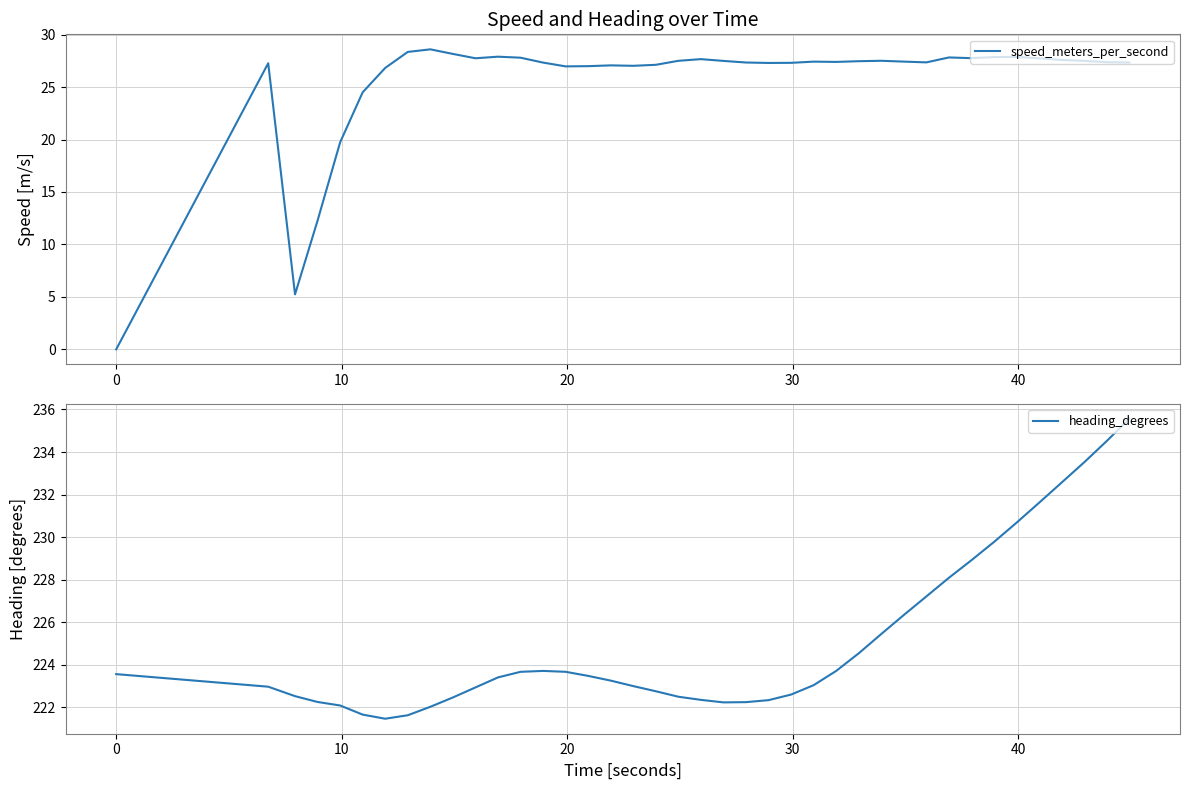

At how many categories does at least one series exceed 67?

40